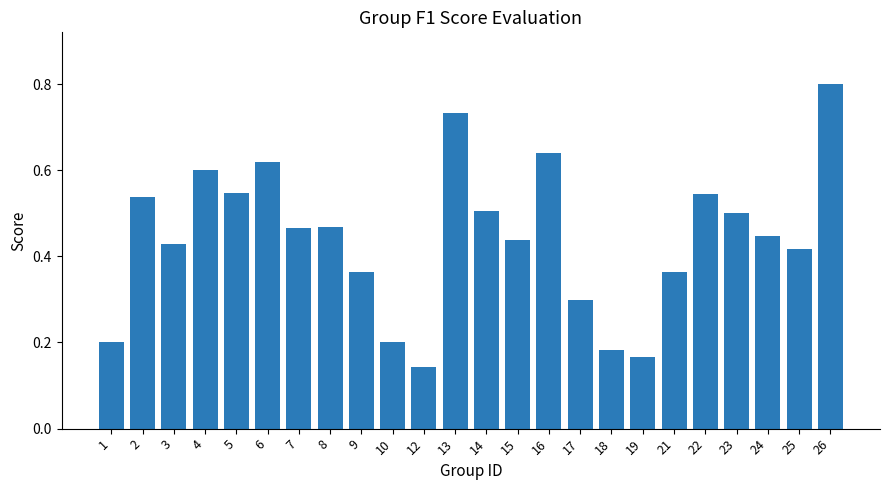

What is the sum of all values?

10.6